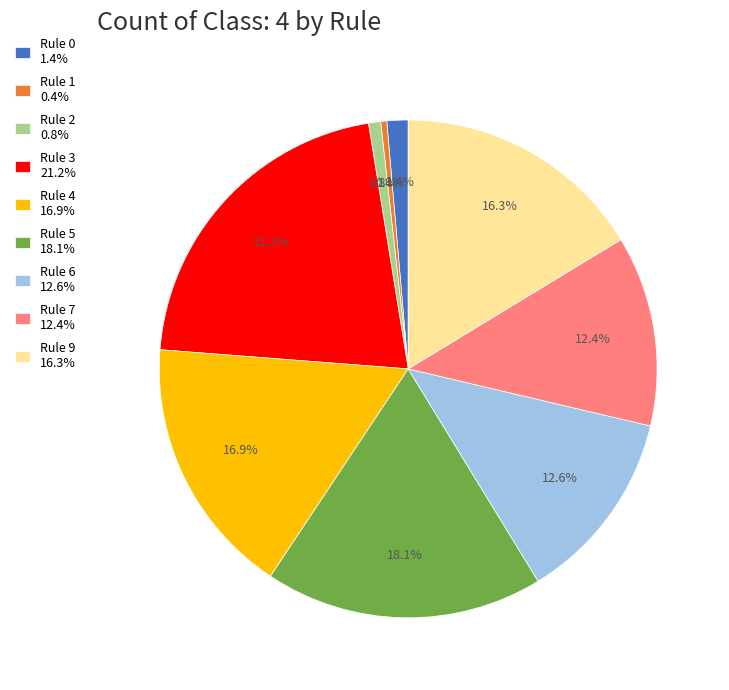

What is the largest slice in the pie chart?

Rule 3 21.2%